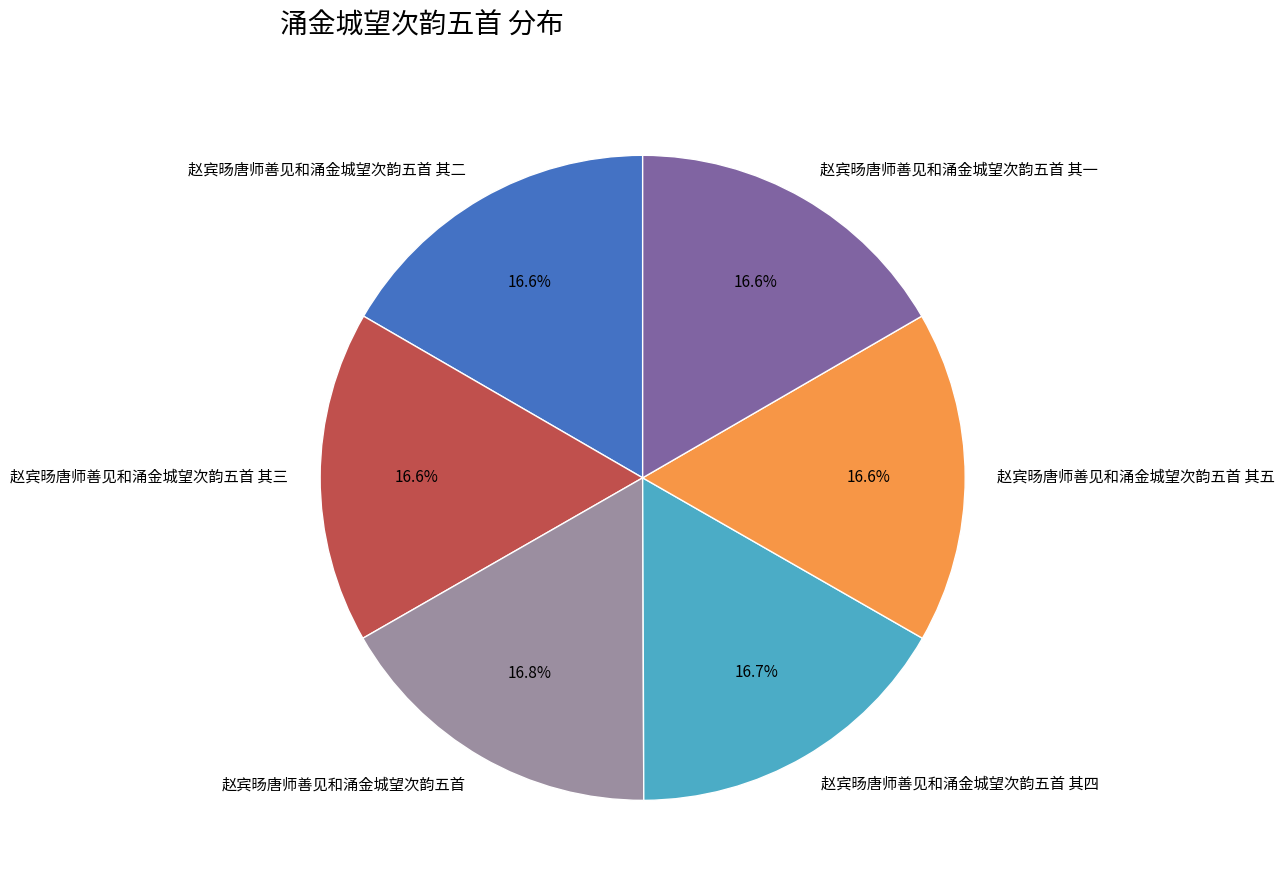

To the nearest percent, what percentage of the pie is 赵宾旸唐师善见和涌金城望次韵五首 其二?

17%